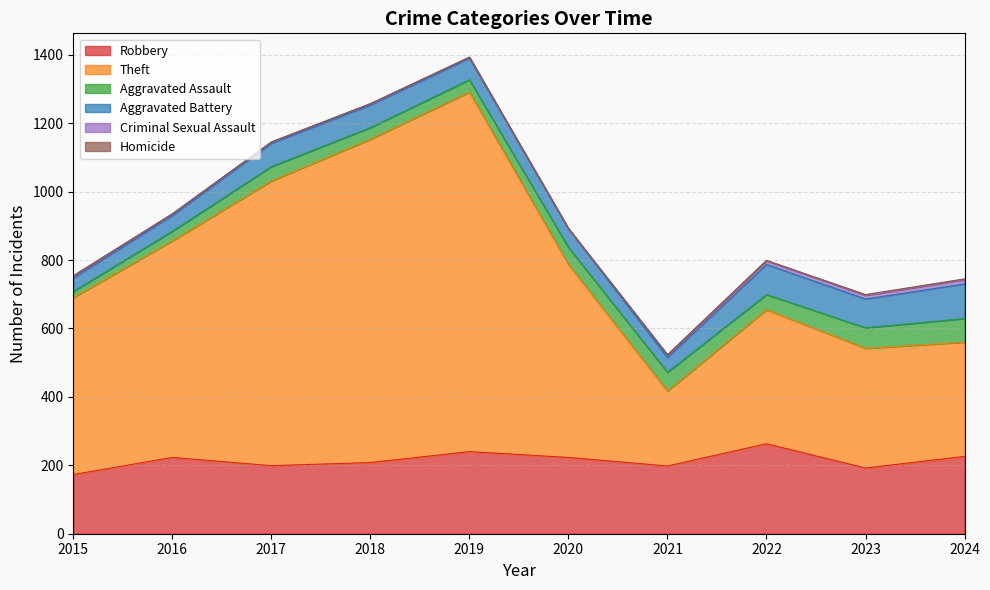

Which series changed the most between 2015 and 2019?

Theft